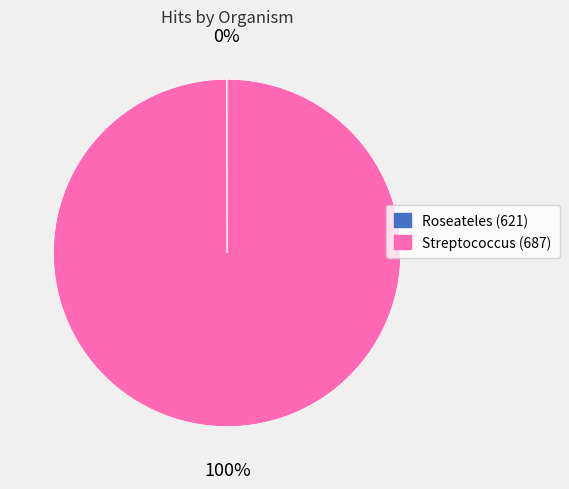

Is it true that Streptococcus (687) is 100% of the pie?

True